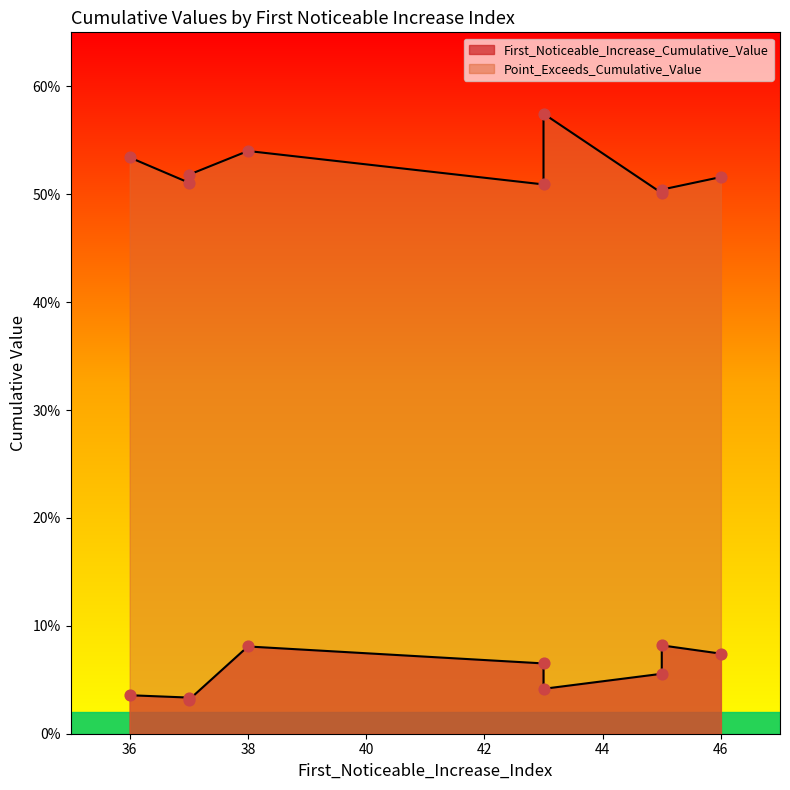

Which series has the largest Y range (max minus min)?

Point_Exceeds_Cumulative_Value